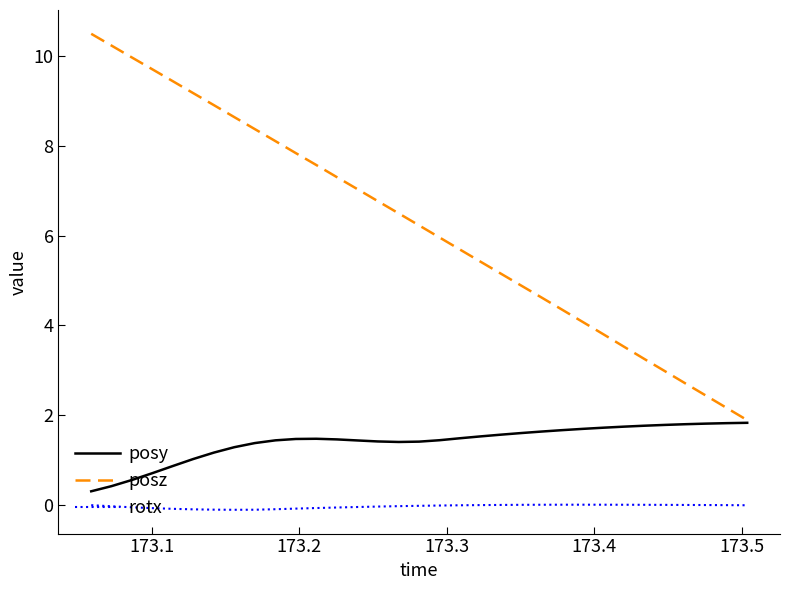

List the series in order of their peak value, lowest first.

rotx, posy, posz